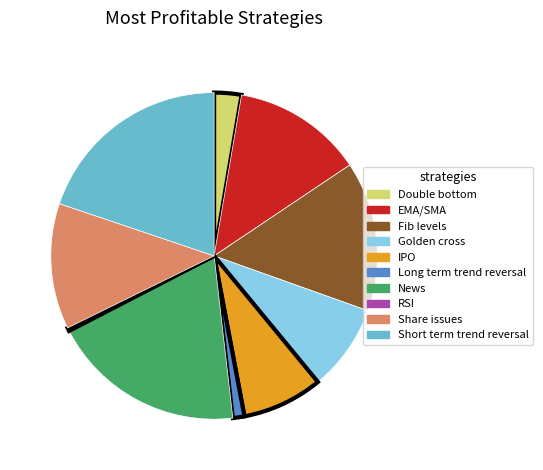

Approximately how many times larger is the value at Fib levels compared to Golden cross?

1.7